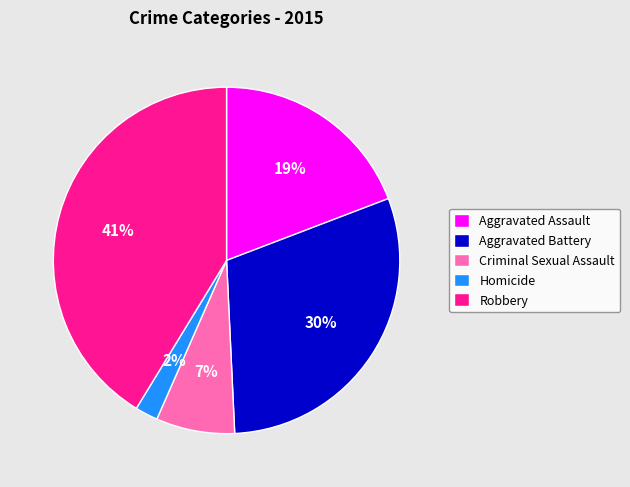

What is the smallest slice in the pie chart?

Homicide